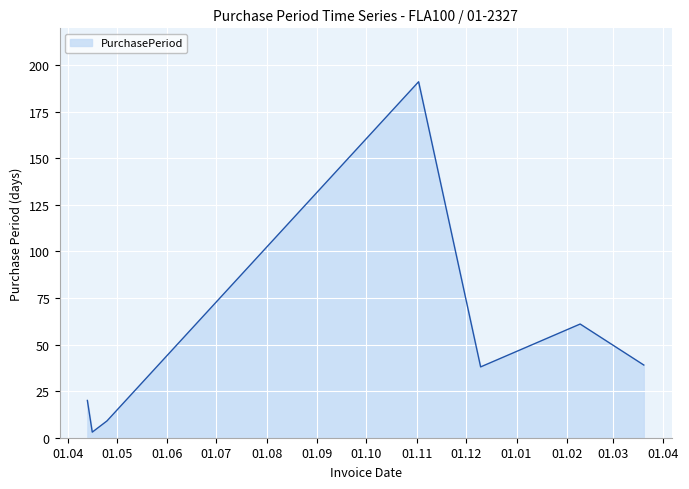

How many distinct data groups are displayed?

1